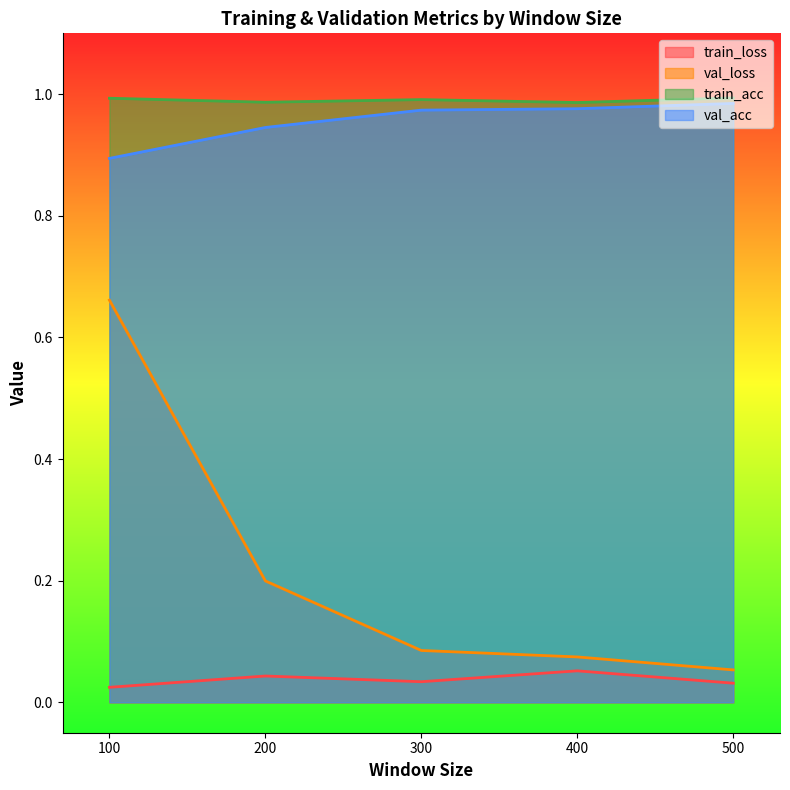

The train_acc series shows 1.7 at 400. True or false?

False